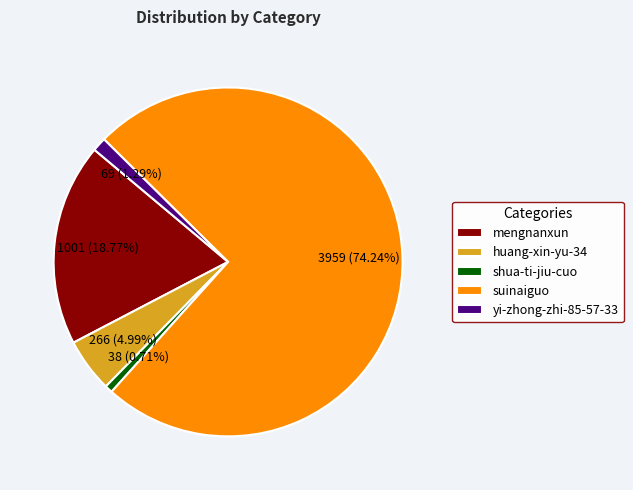

True or false: huang-xin-yu-34 accounts for 5% of the total.

True